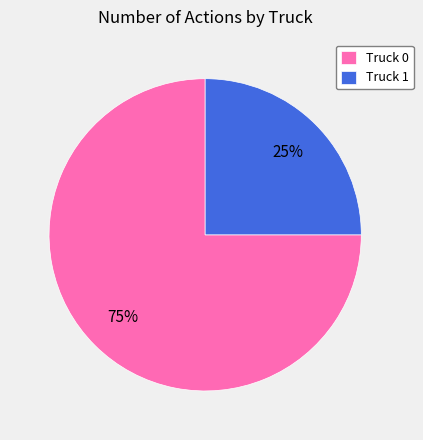

To the nearest percent, what percentage of the pie is Truck 1?

25%